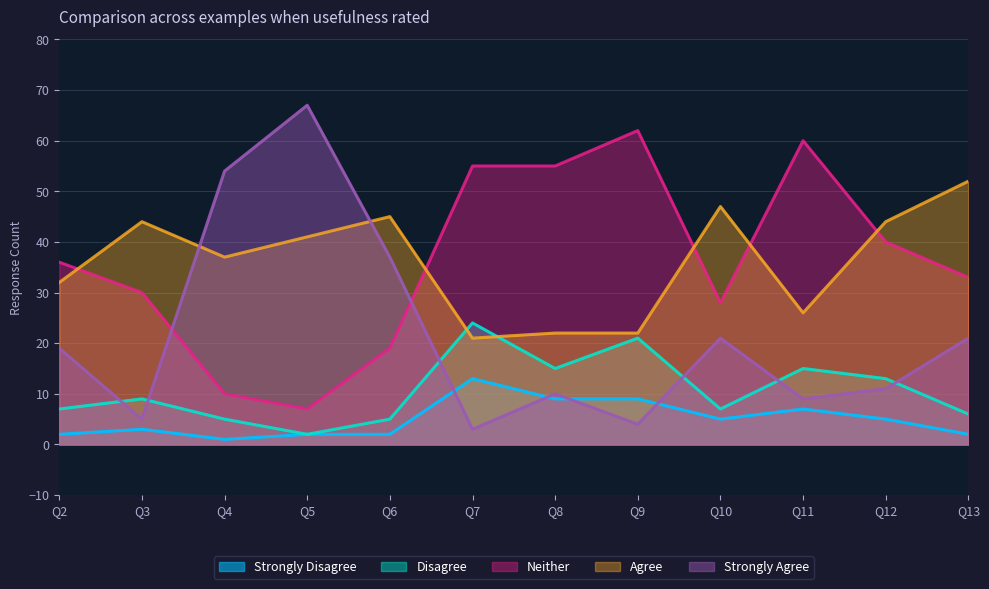

What is the difference between the Strongly Agree values at Q4 and Q7?

51